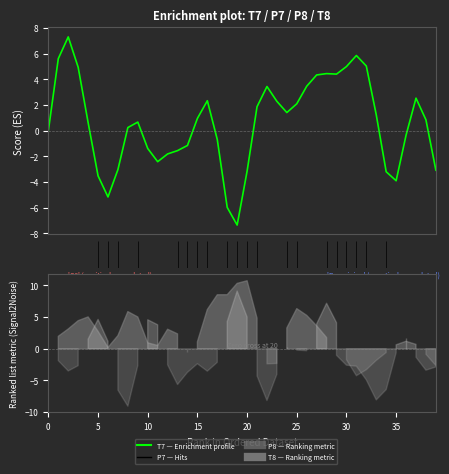

What is the sum of the P7 values at 27 and 16?

6.2